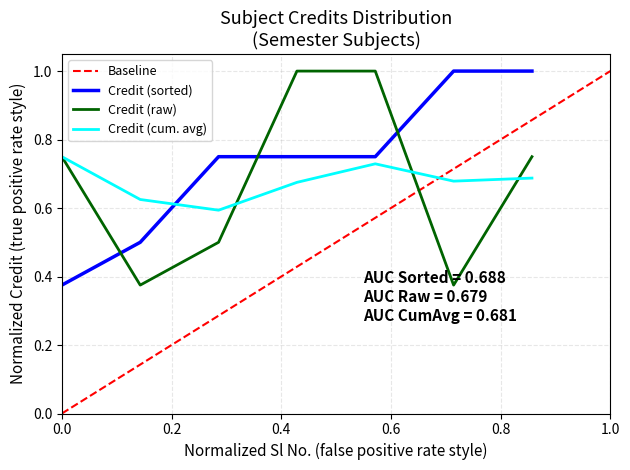

What value does the data have at 8?

0.8